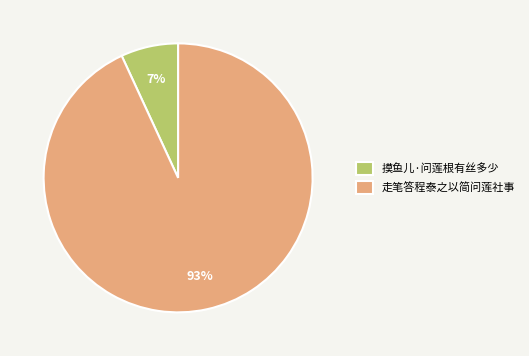

Which has a higher value, 摸鱼儿·问莲根有丝多少 or 走笔答程泰之以简问莲社事?

走笔答程泰之以简问莲社事